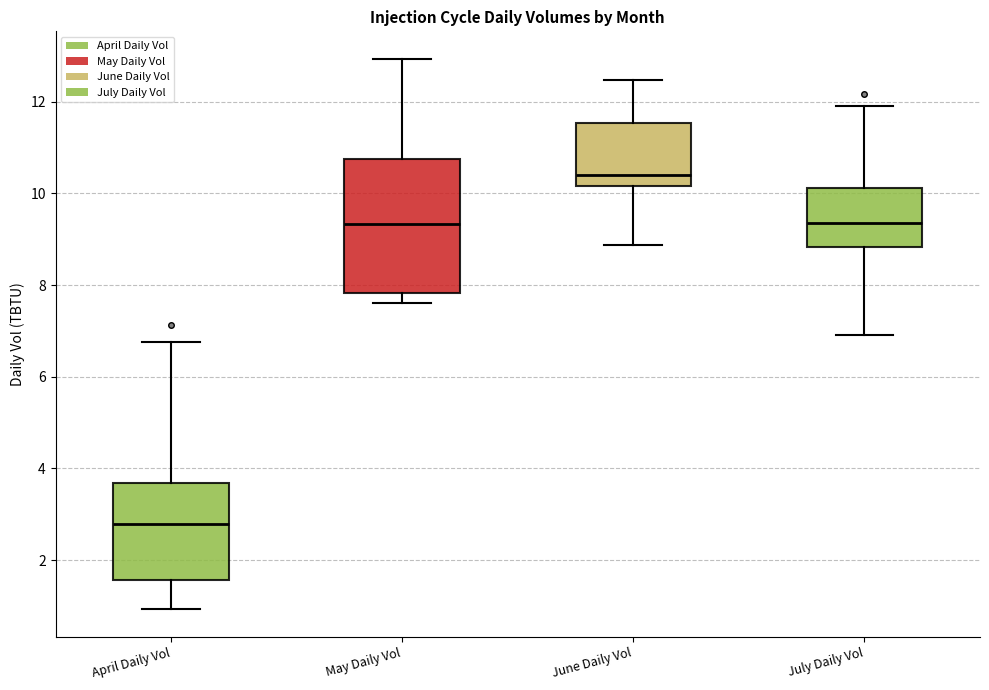

Where is the upper edge of the box for July Daily Vol on the y-axis? The values are not printed on the chart, so give them approximately, as read against the axis.

10.2